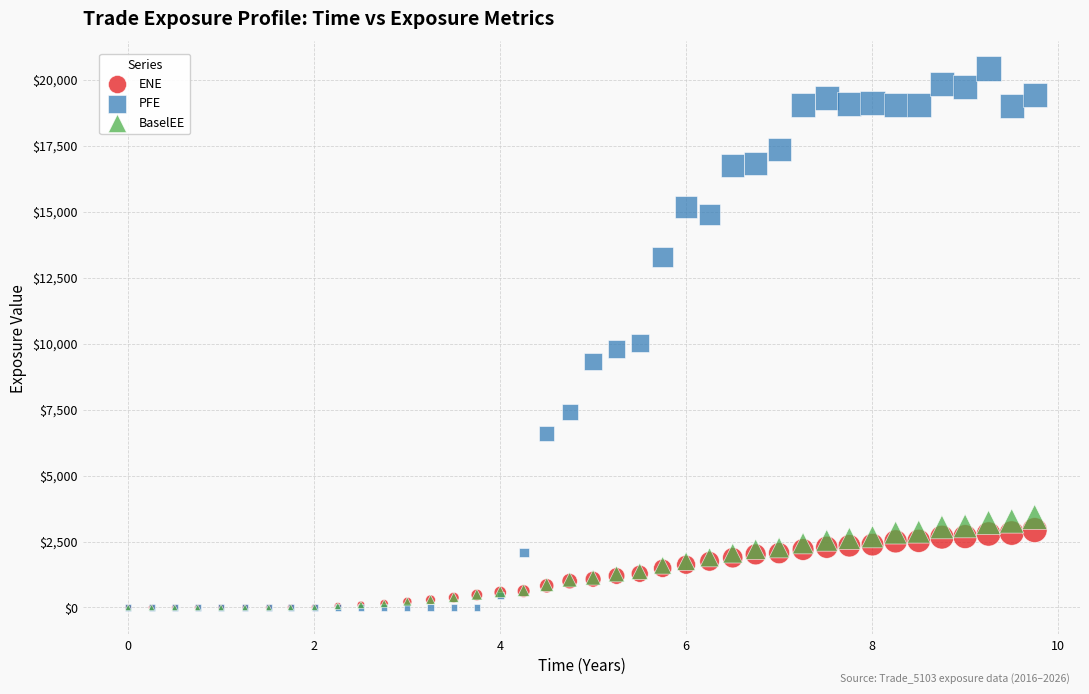

What are all the series names shown in the legend?

ENE, PFE, BaselEE